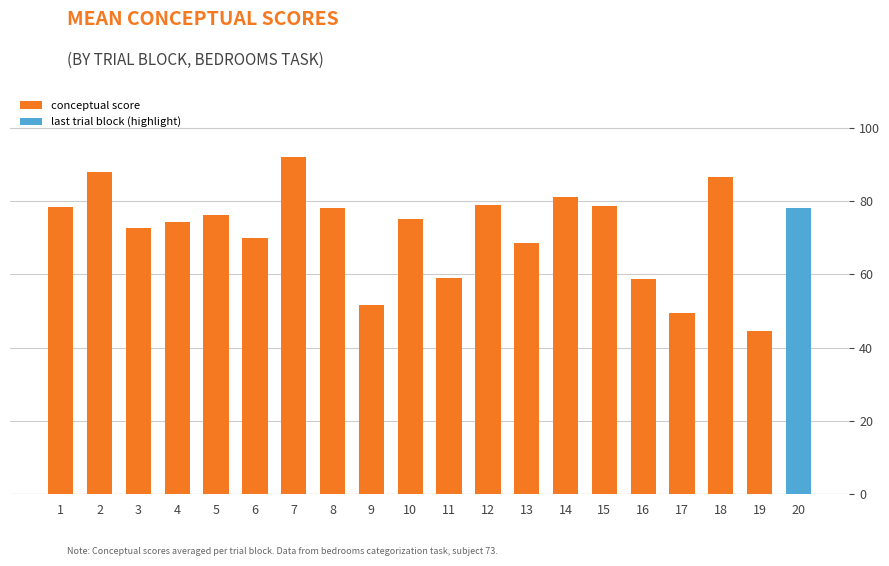

Count the number of values greater than 76.

10